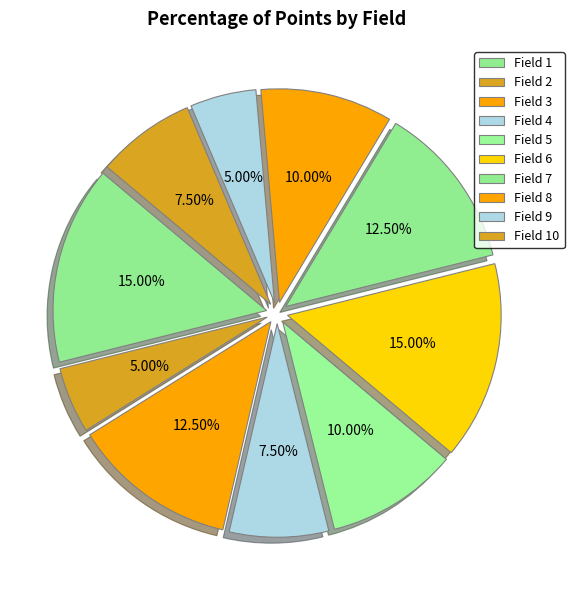

Count the number of slices in the pie.

10